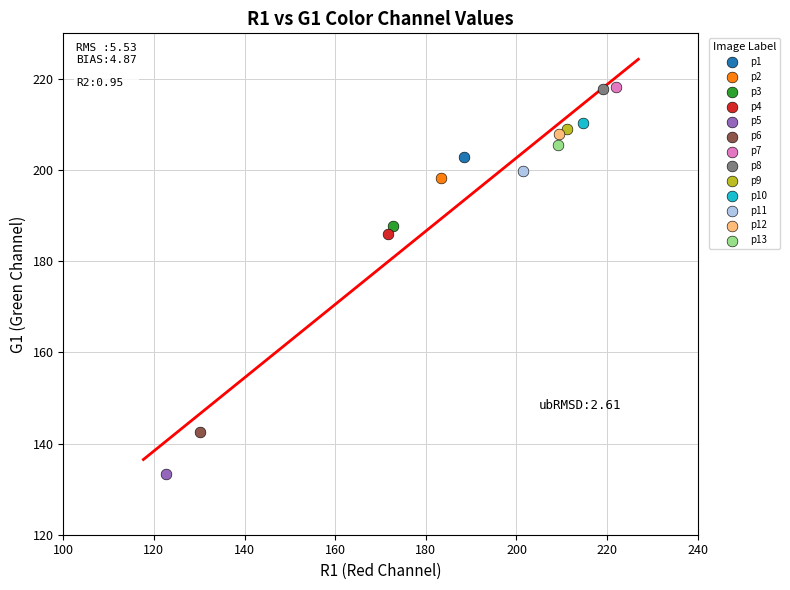

Which series reaches the minimum Y coordinate?

p5